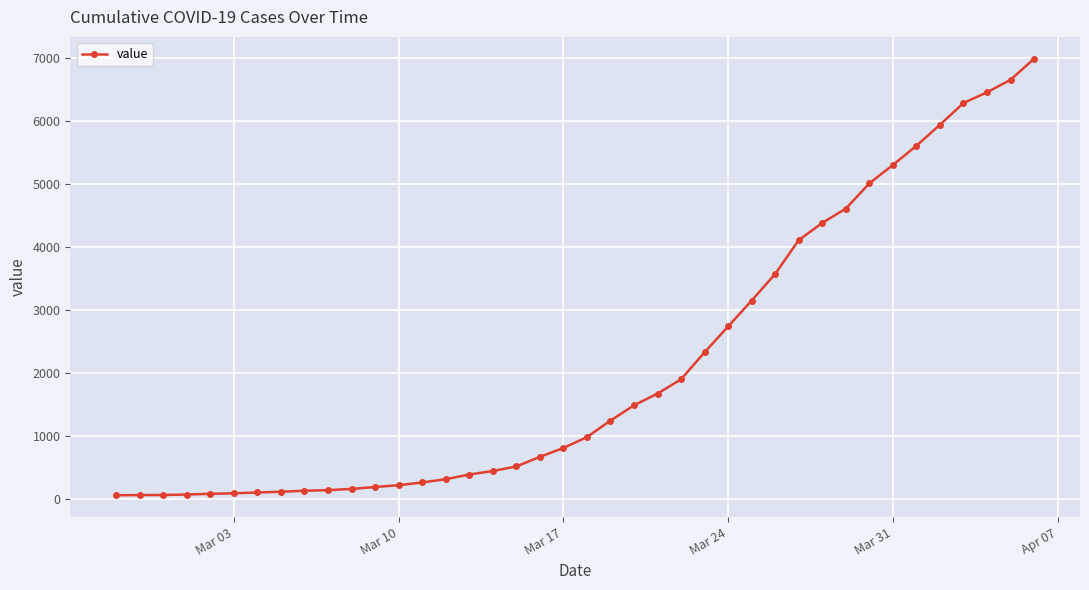

What is the maximum value shown in the chart?

6996